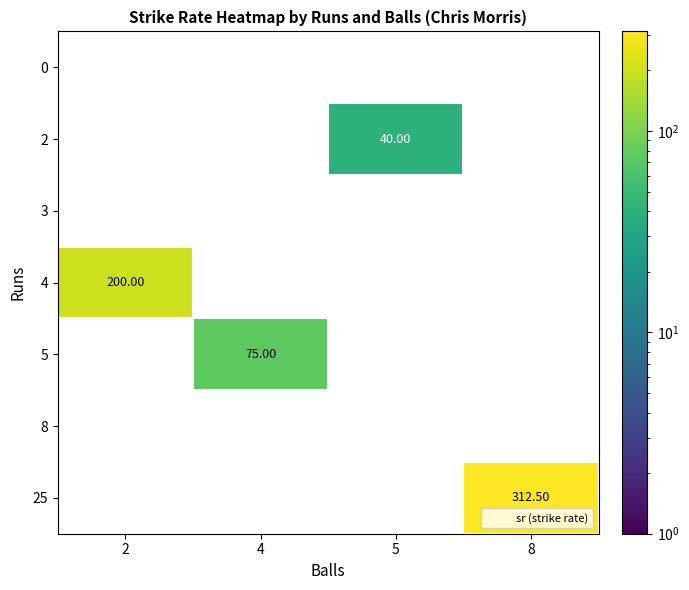

What is the sum of all 25 values?

312.5